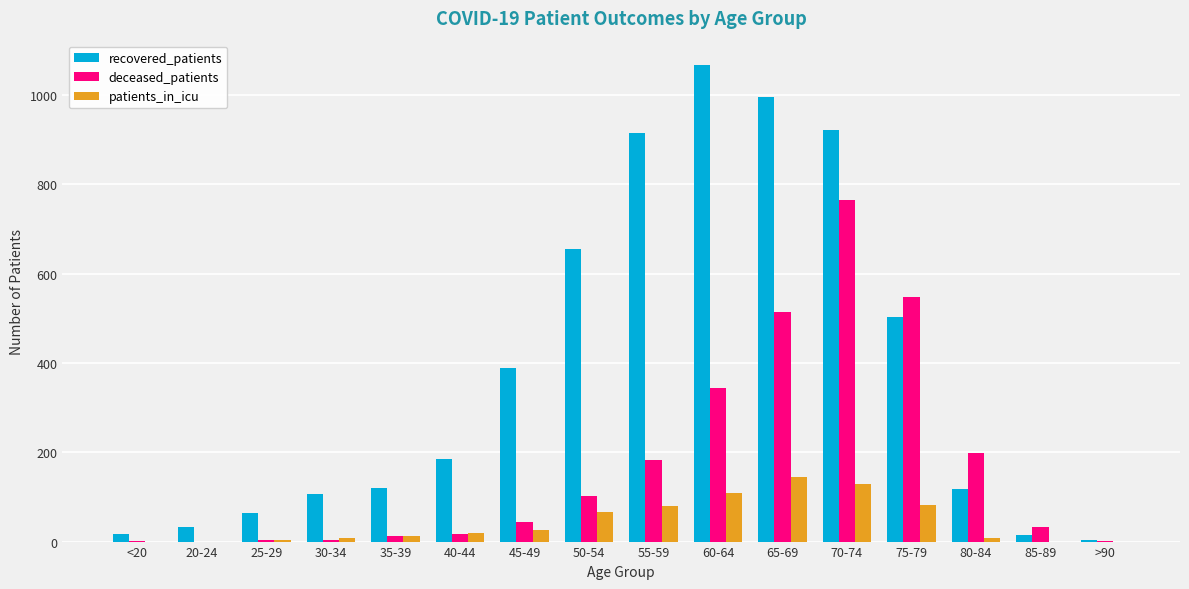

Is it true that deceased_patients equals 2 at <20?

True